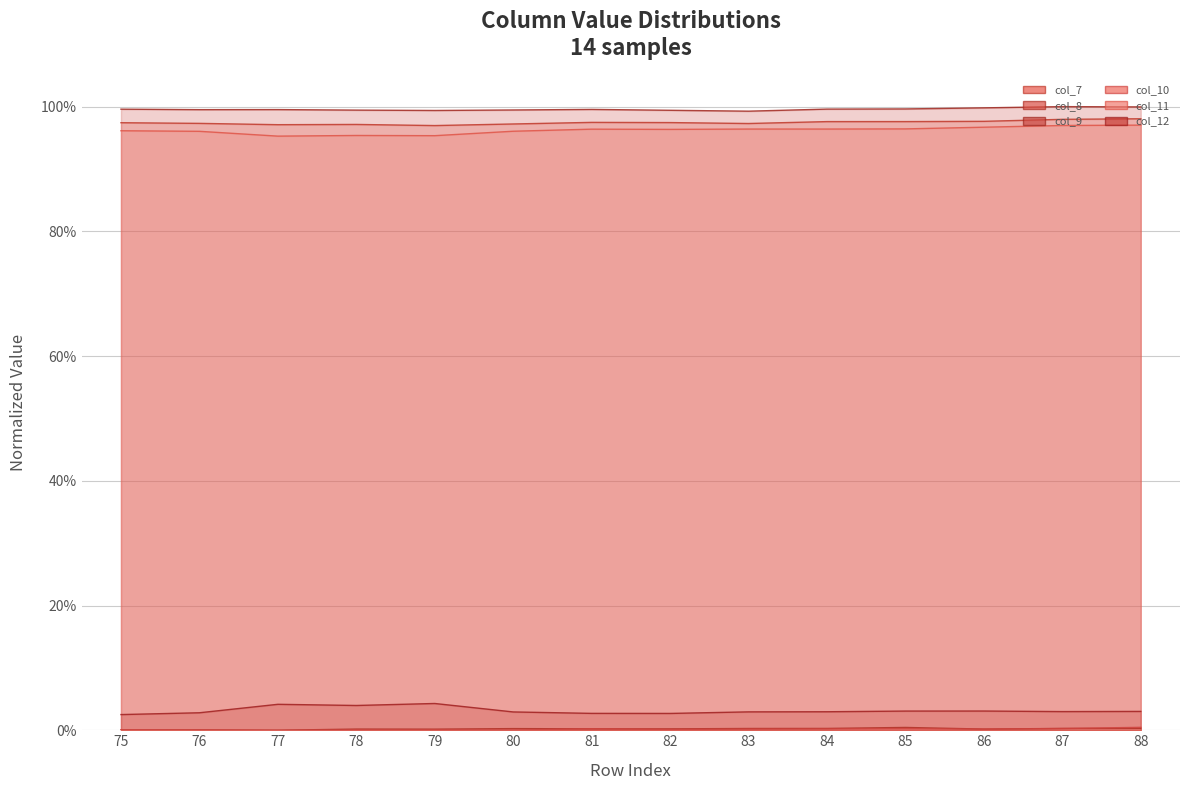

List the labels in order of col_9 value, smallest first.

83, 79, 82, 78, 80, 76, 77, 81, 75, 84, 85, 86, 88, 87